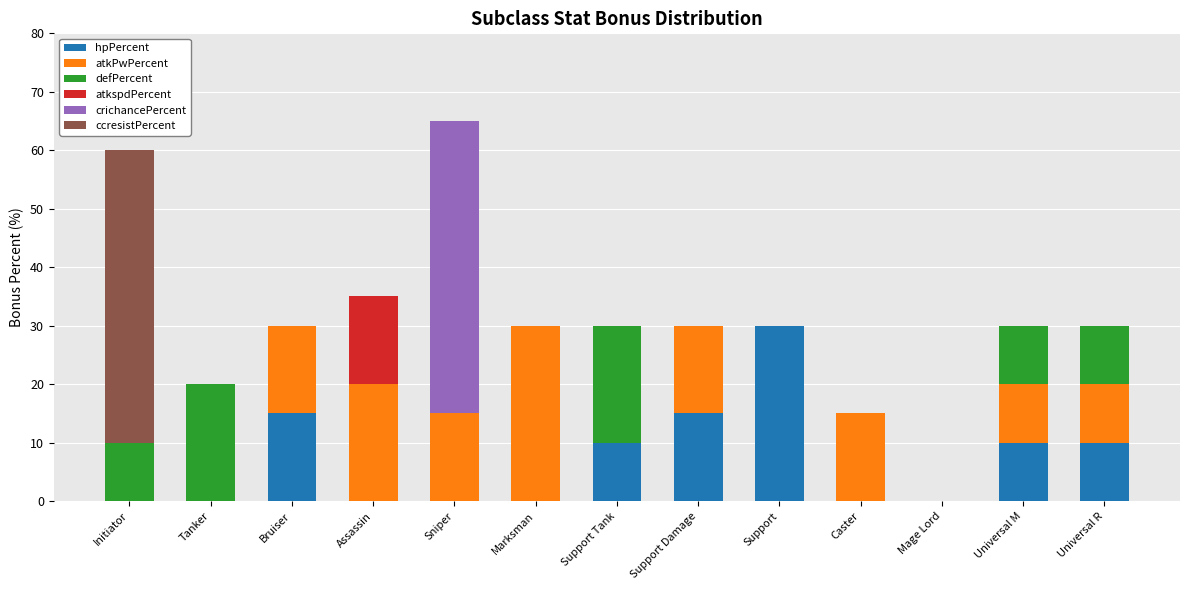

What is the total value across all series at Support Tank?

30